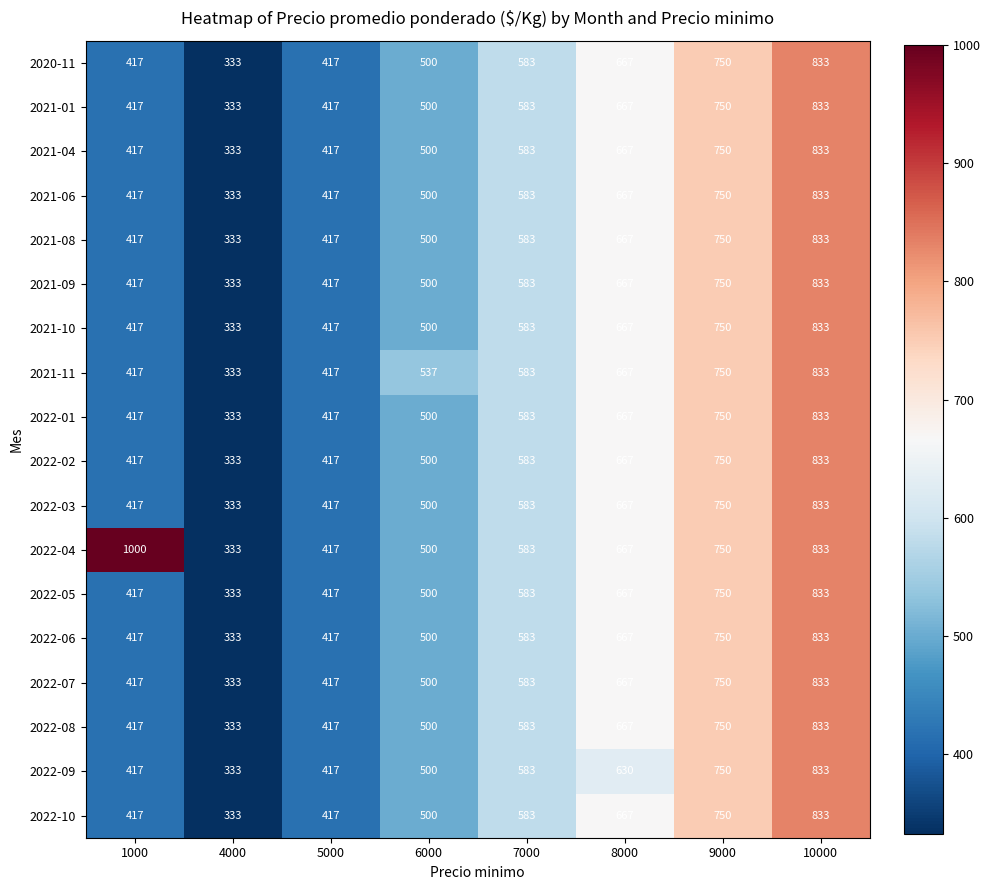

Which series has the largest range (max minus min)?

2022-04